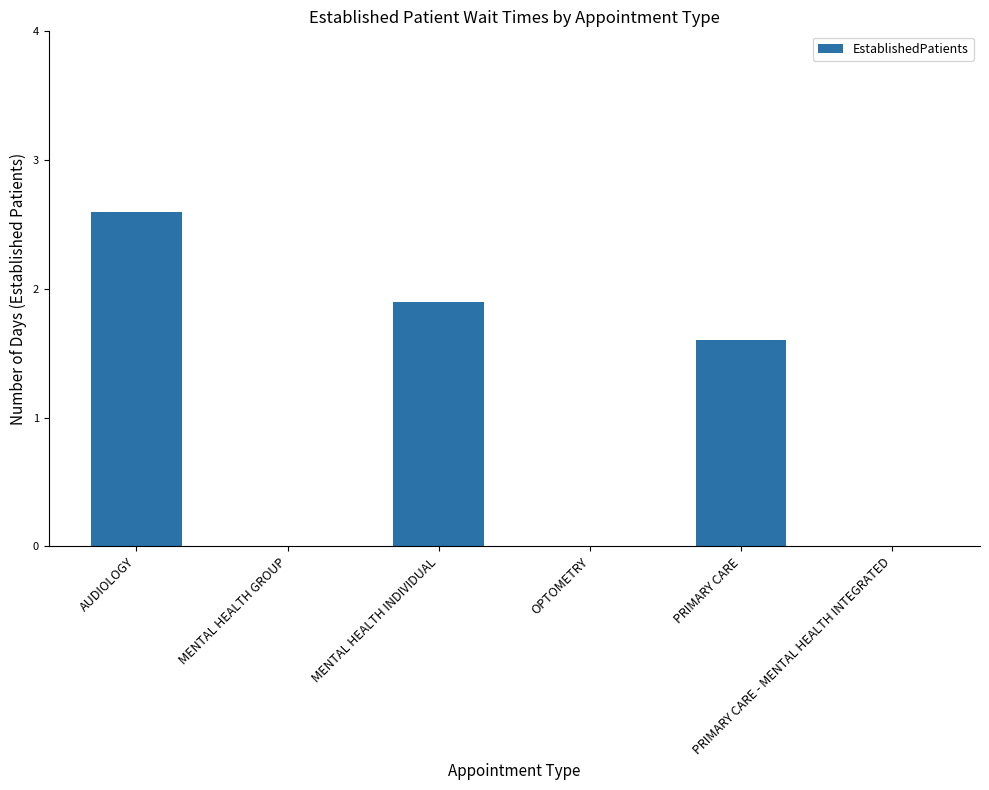

What is the greatest value displayed?

2.6